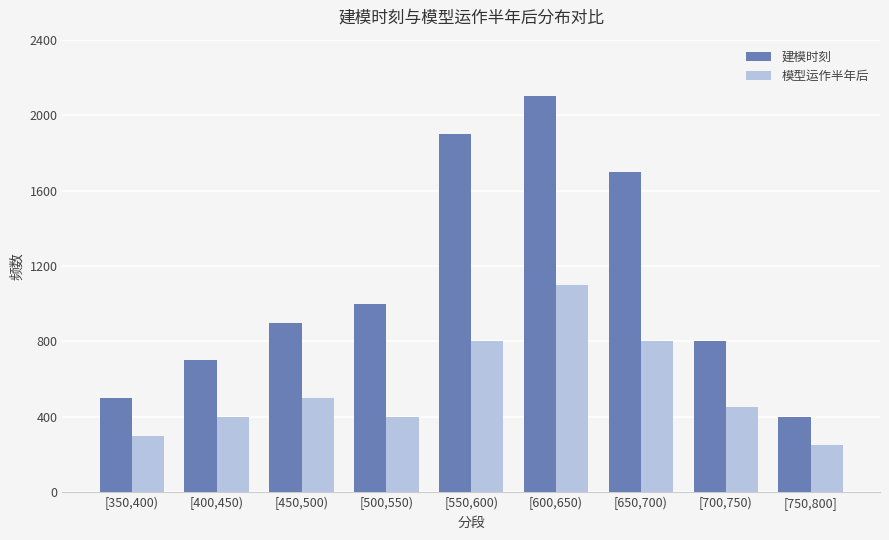

Is it true that 建模时刻 equals 3643 at [600,650)?

False